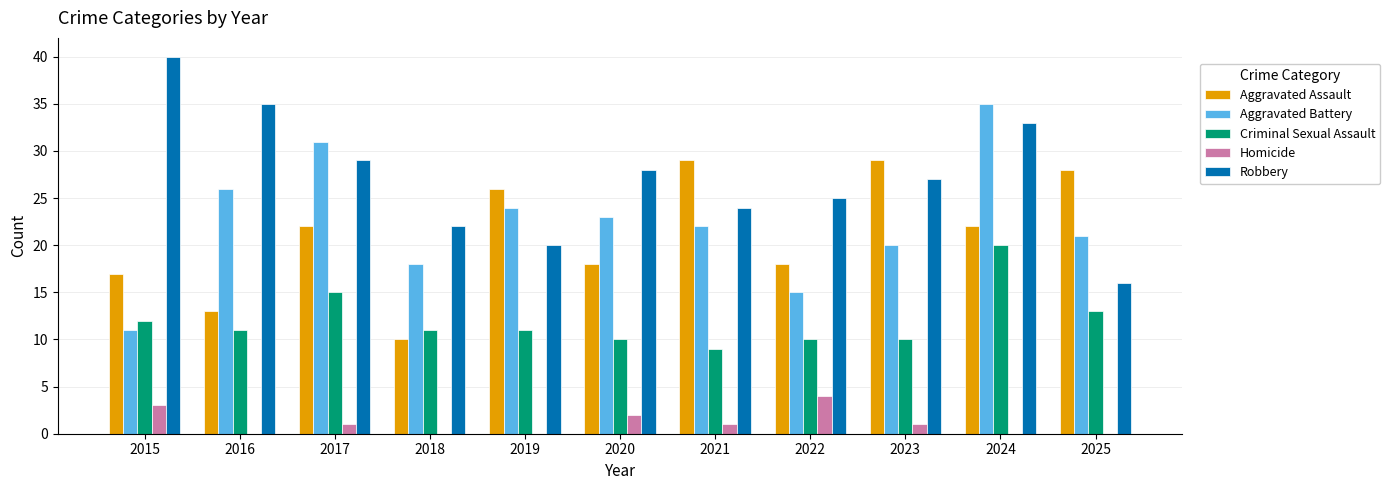

Is it true that Homicide equals 0 at 2024?

True